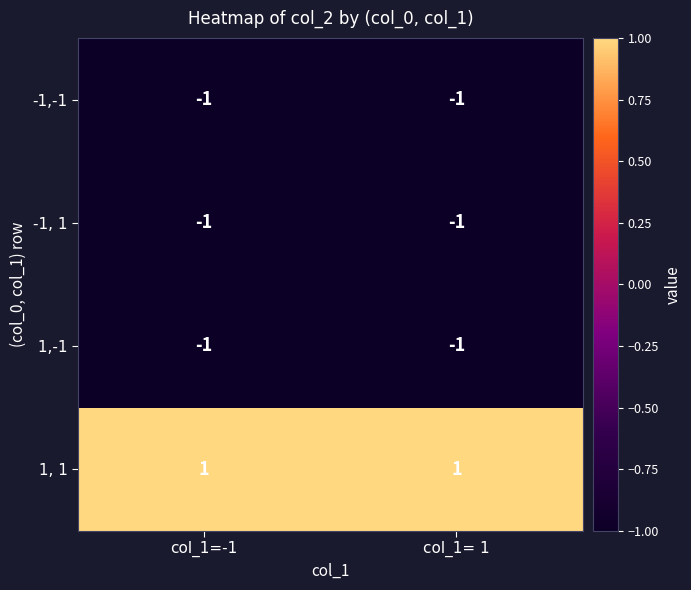

At which label is -1, 1 closest to -1?

col_1=-1